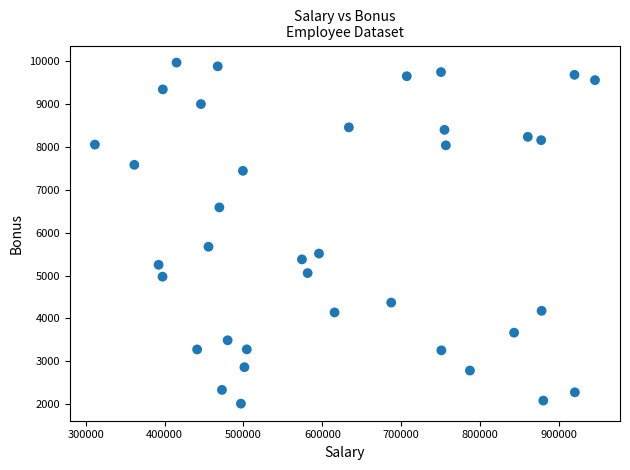

What Y value in the scatter plot is closest to 5990?

5673